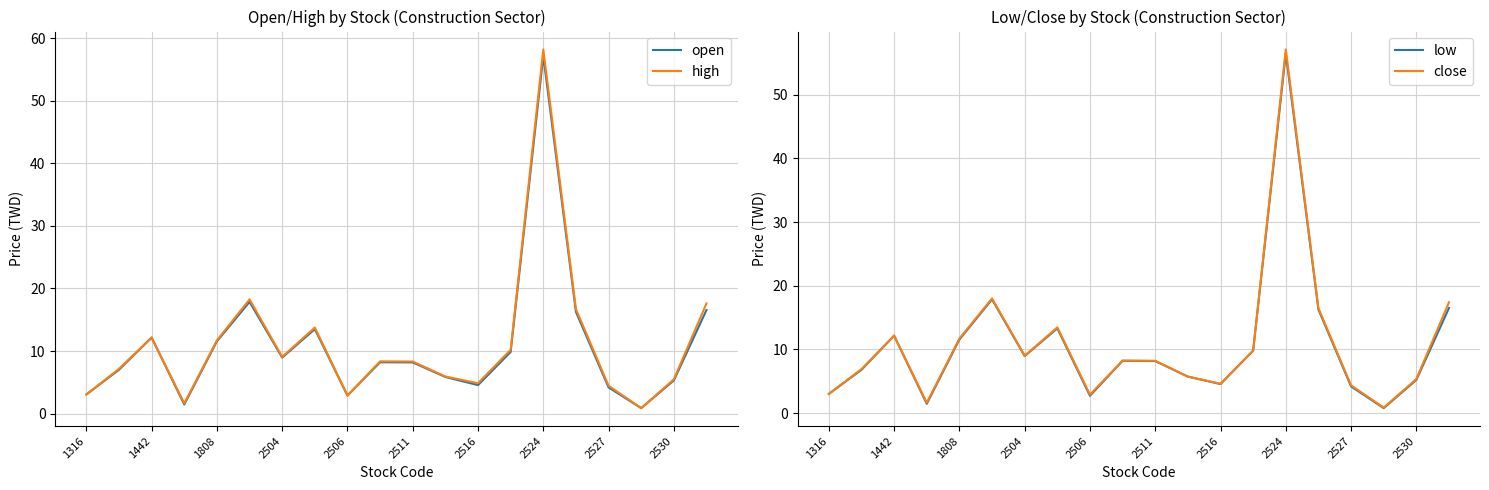

True or false: open and low cross at least once.

False